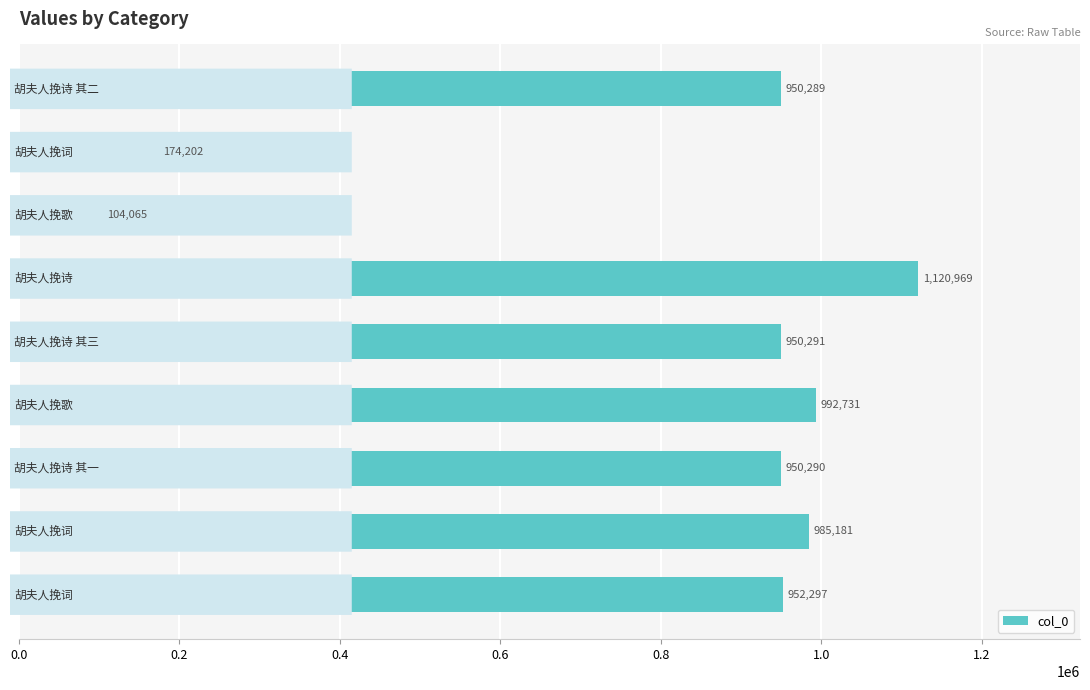

What is the smallest value displayed?

104065